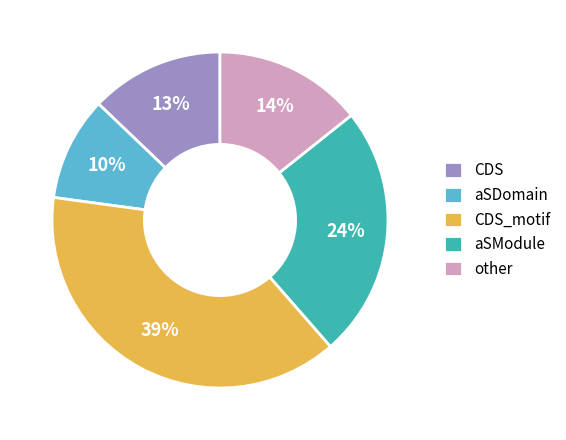

Between CDS and CDS_motif, which is larger?

CDS_motif